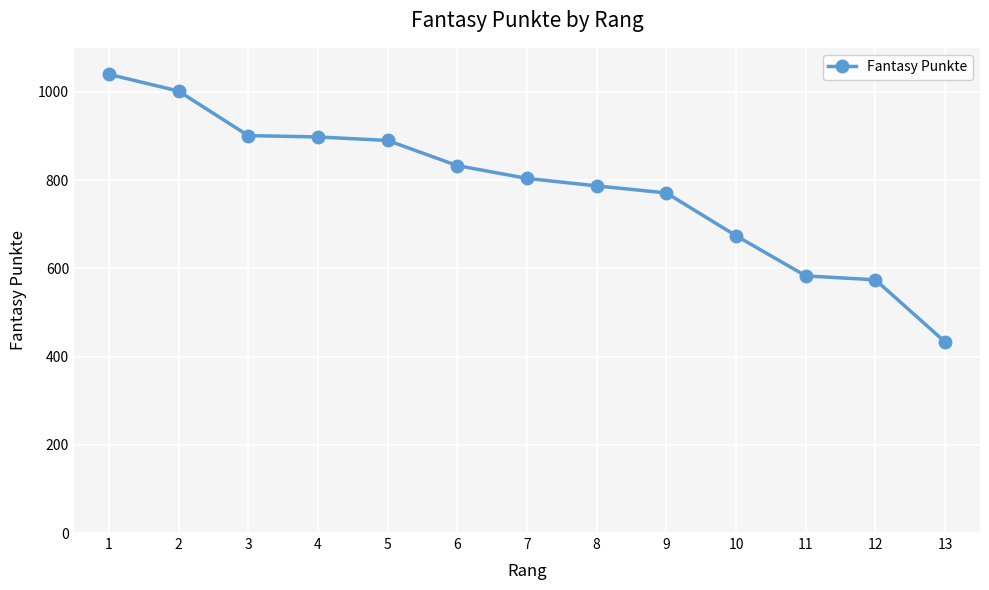

Is it true that the value at 3 is 447?

False